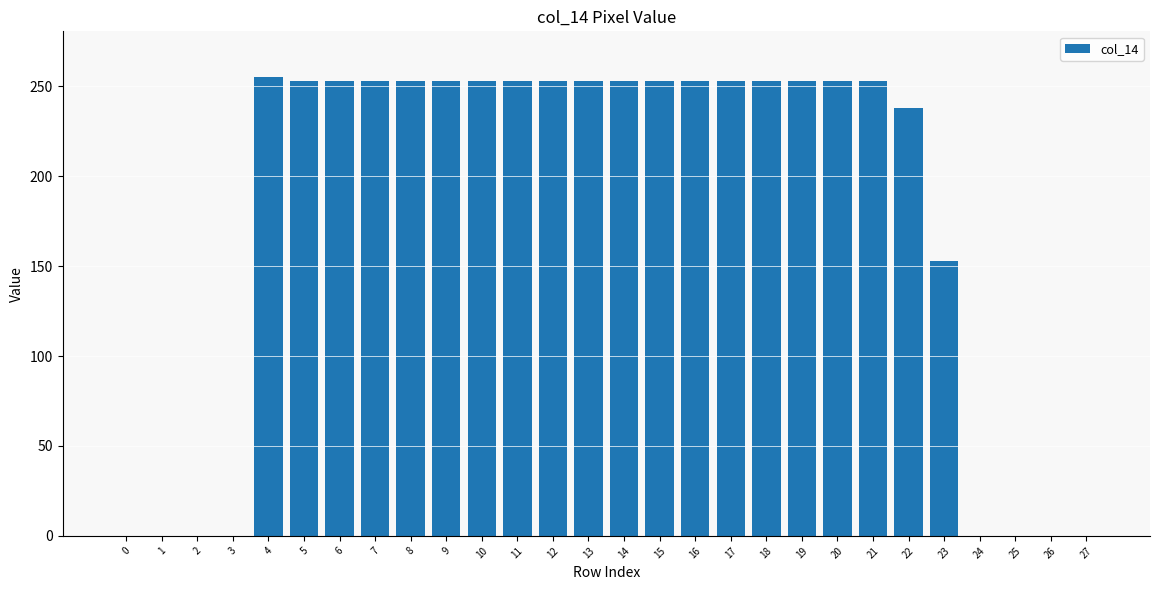

Reading right to left, extract all data points from this chart.

27=0	26=0	25=0	24=0	23=153	22=238	21=253	20=253	19=253	18=253	17=253	16=253	15=253	14=253	13=253	12=253	11=253	10=253	9=253	8=253	7=253	6=253	5=253	4=255	3=0	2=0	1=0	0=0